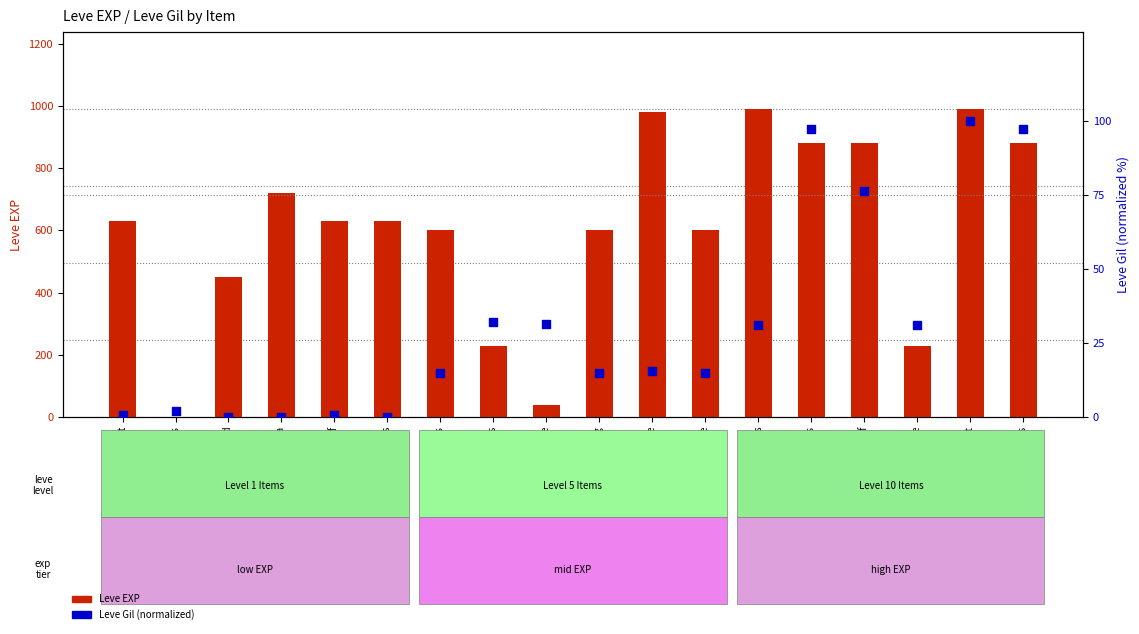

Which series reaches the maximum Y coordinate?

Leve EXP